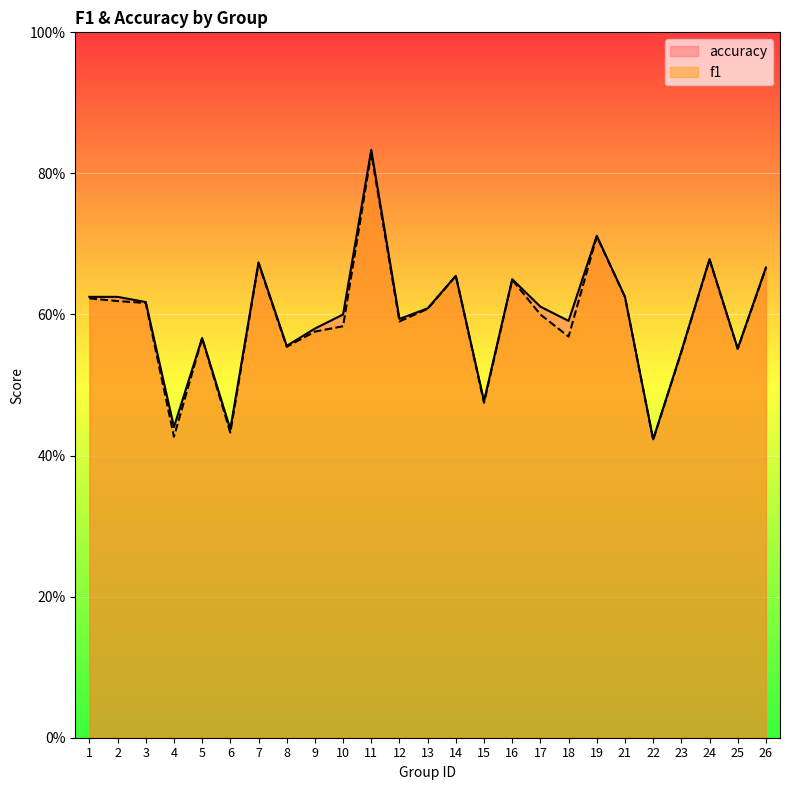

List the series in order of their peak value, lowest first.

f1, accuracy